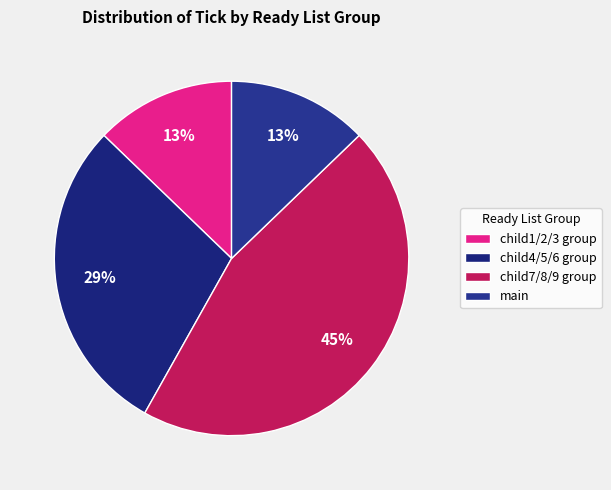

How many slices are in this pie chart?

4